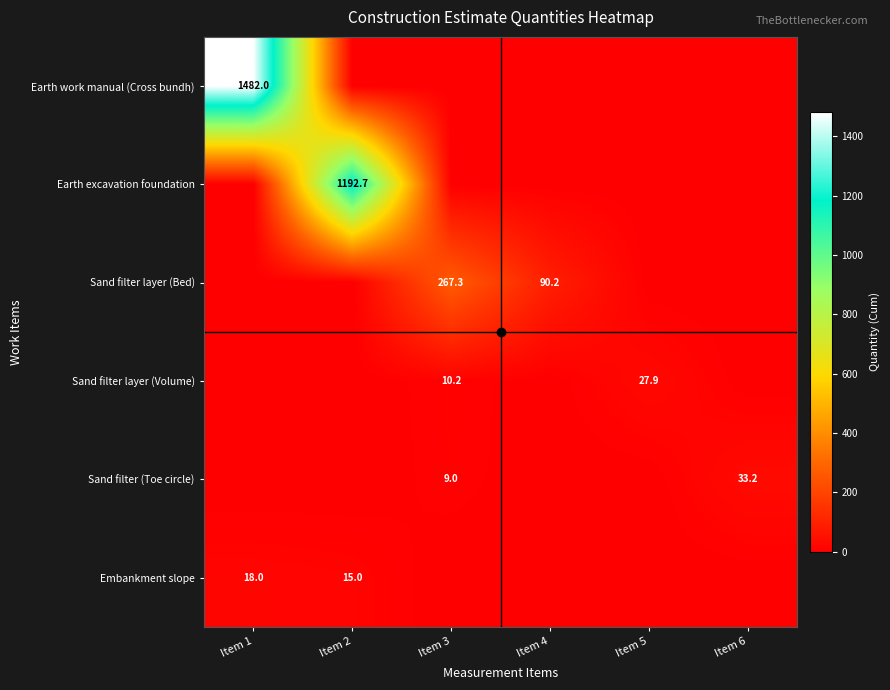

What is the difference between the second highest and second lowest values in the Embankment slope series?

15.0